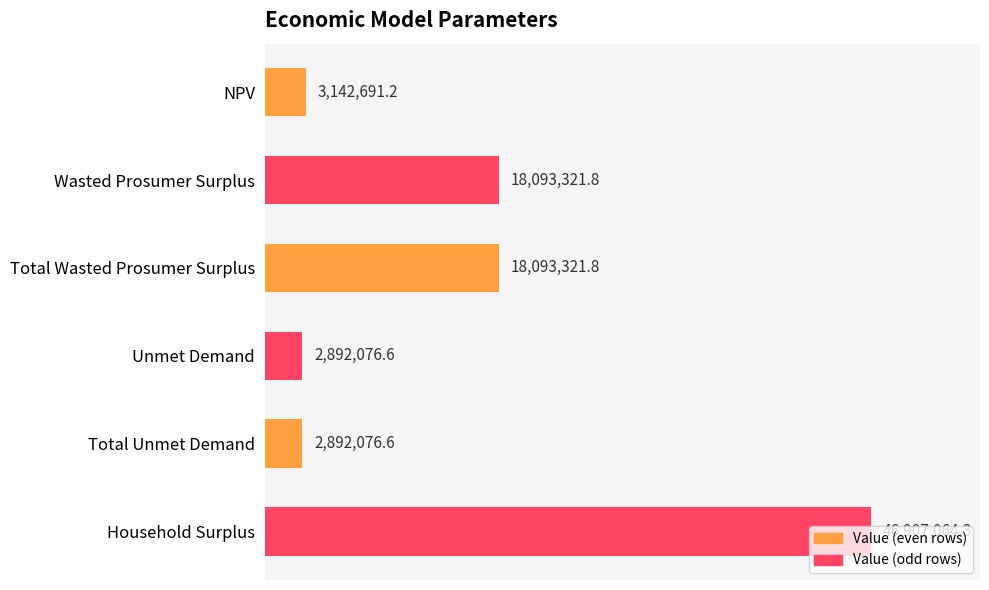

Are the bars horizontal?

Yes